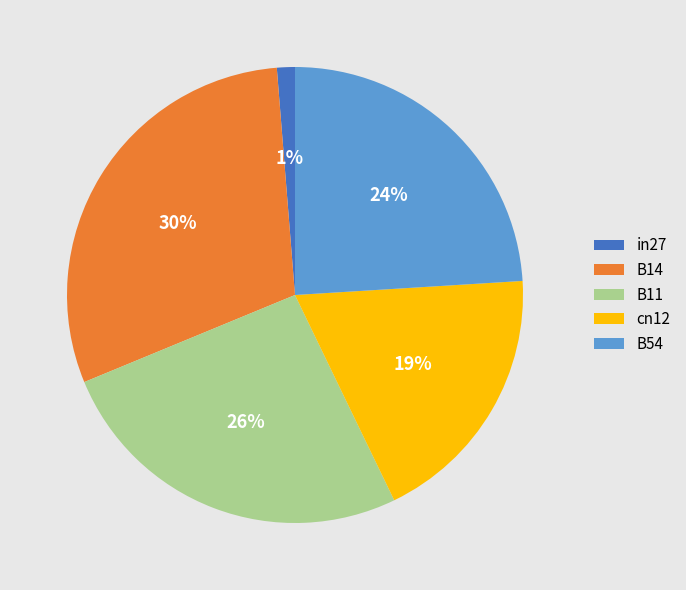

Count the number of slices in the pie.

5